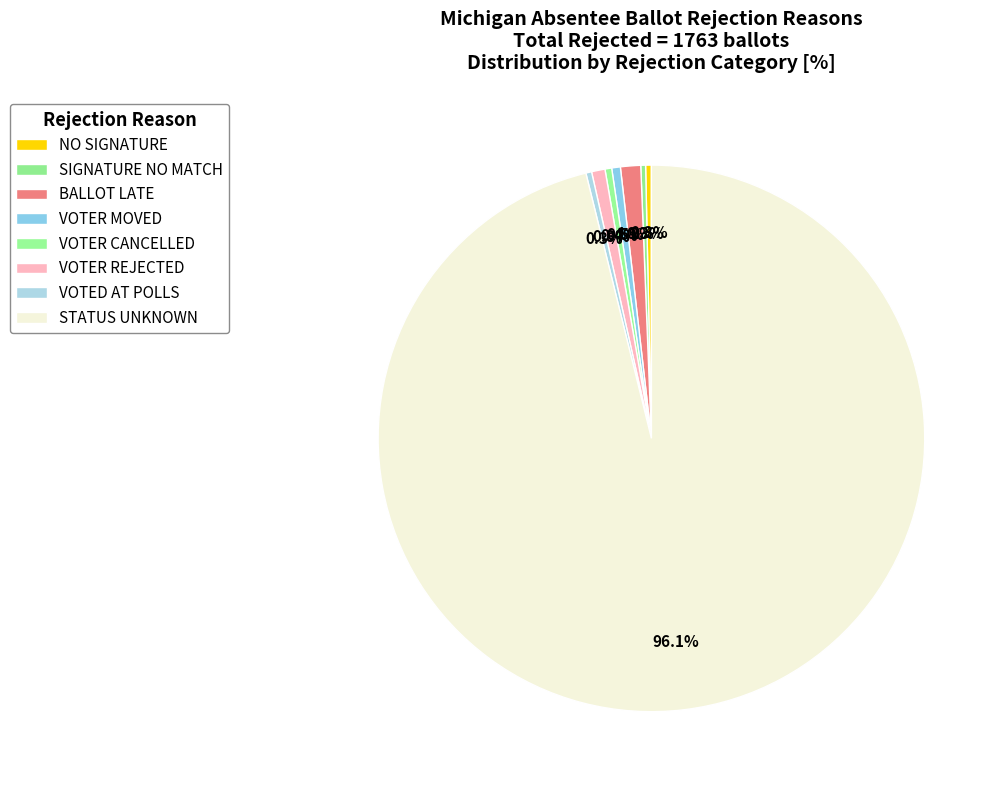

Count the number of slices in the pie.

8